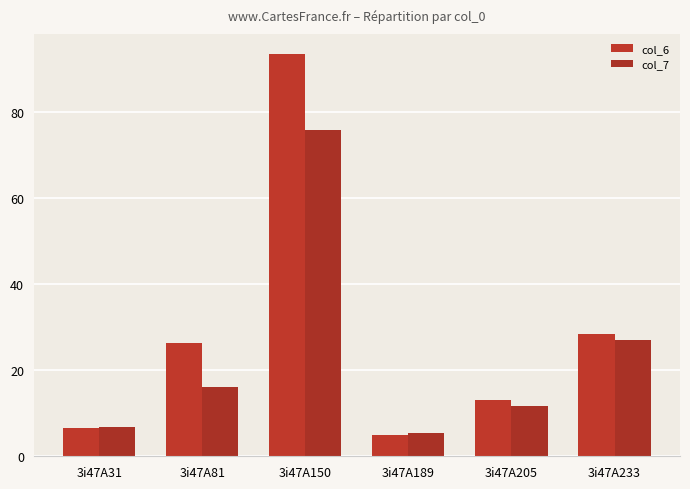

Which has a higher value, 3i47A189 or 3i47A31?

3i47A31